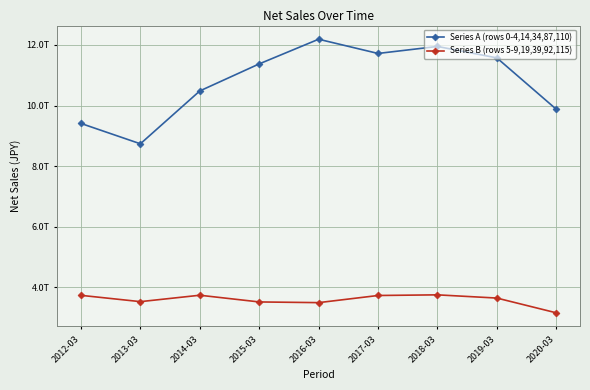

At which category does the chart reach its peak across all series?

2016-03